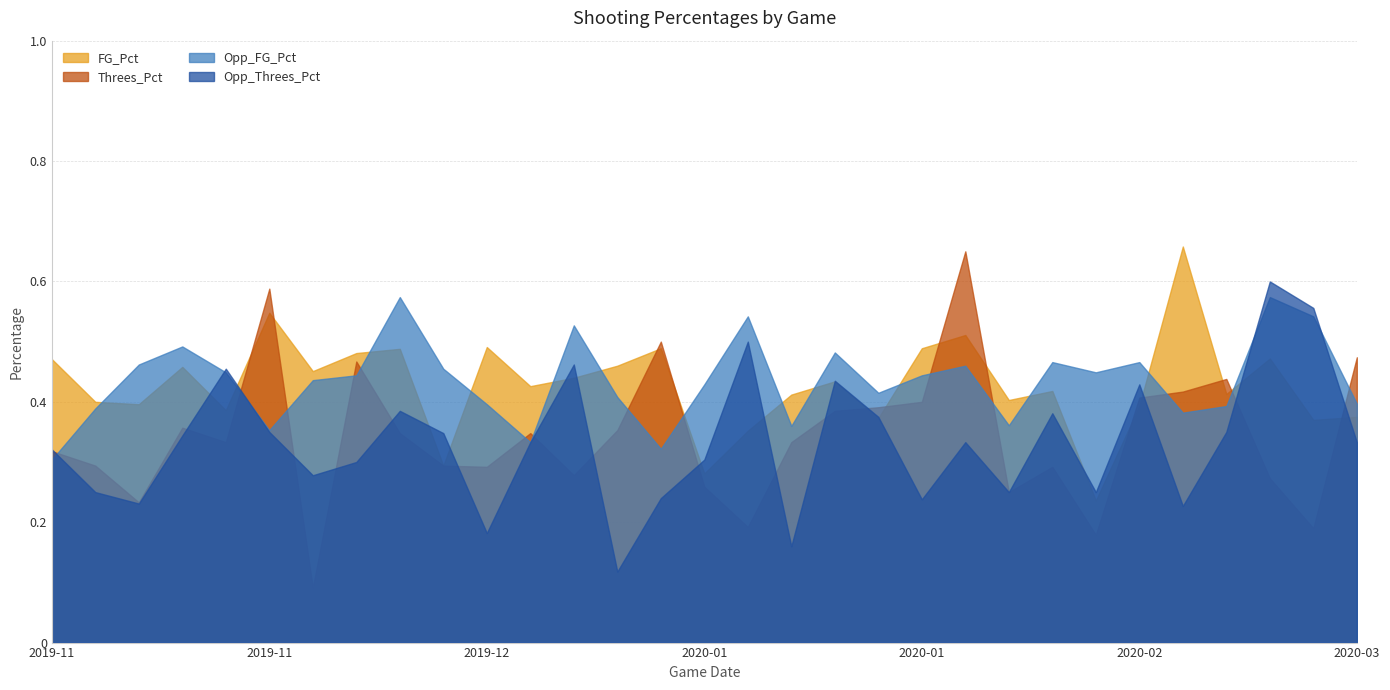

What is the label of the 19th point from the left?

2020-01-22